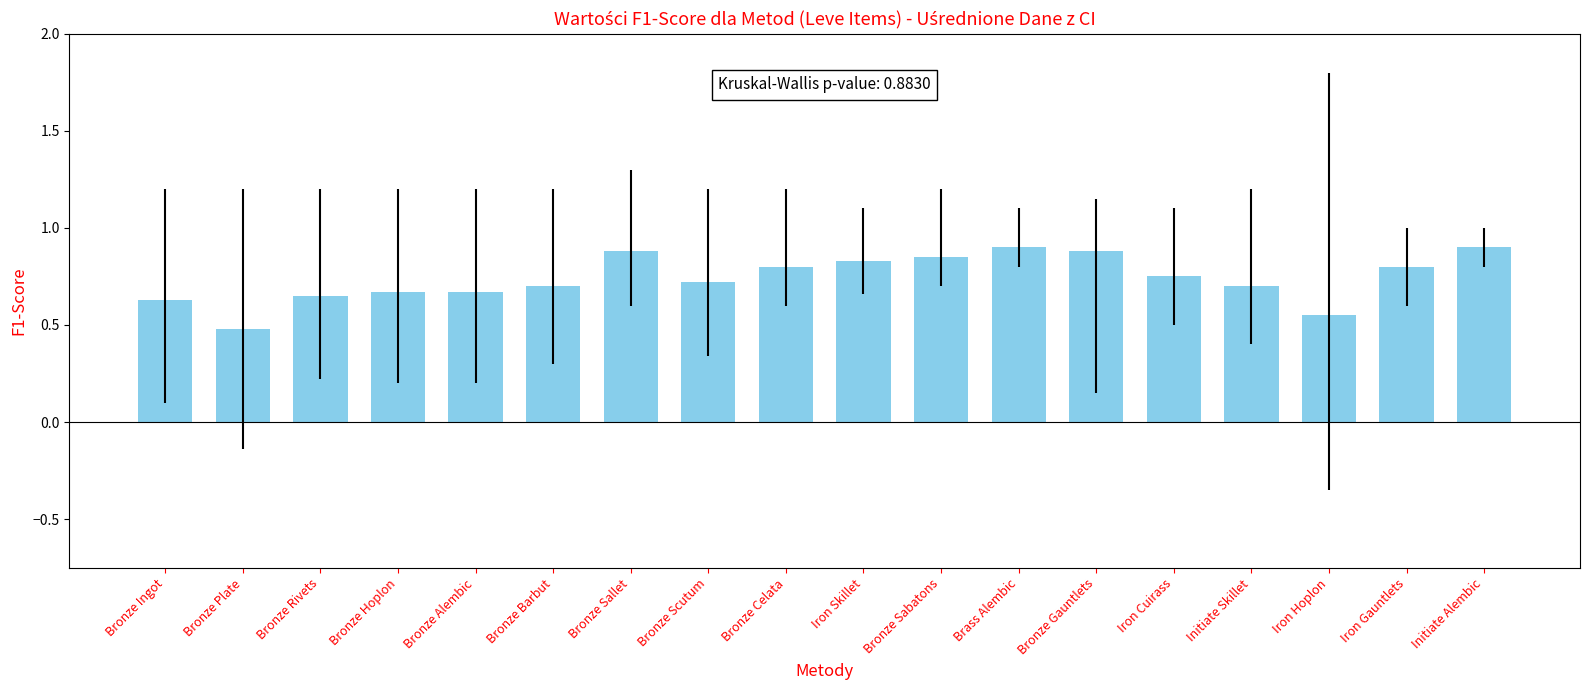

Which label corresponds to the smallest value in the chart?

Bronze Plate